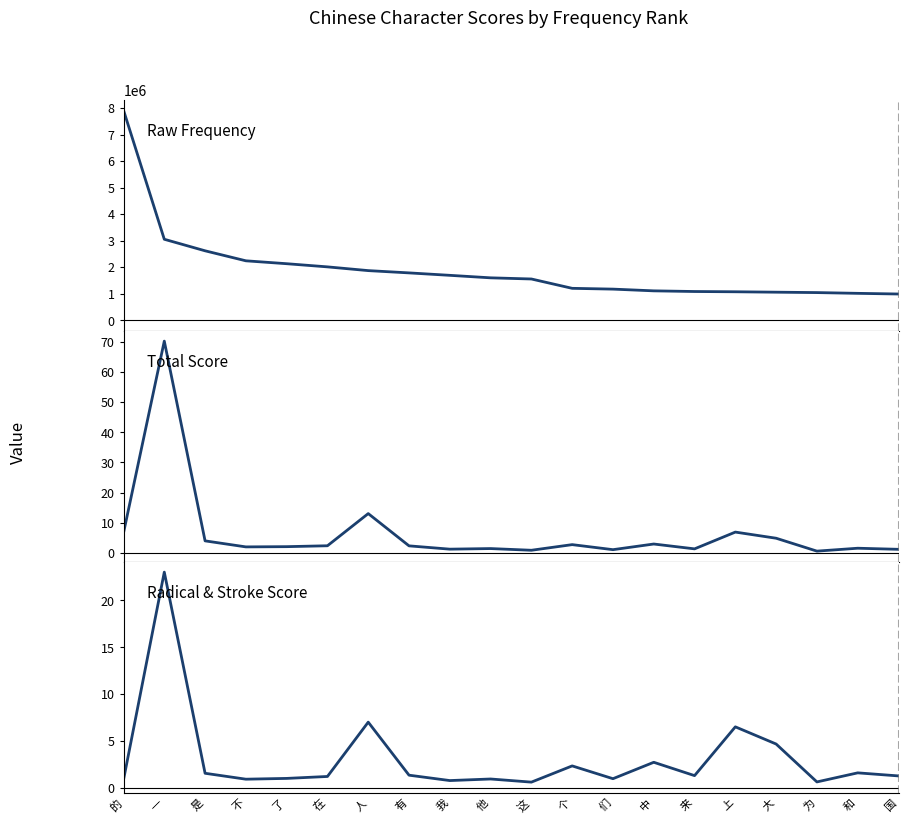

Which series has the largest range (max minus min)?

Raw Frequency